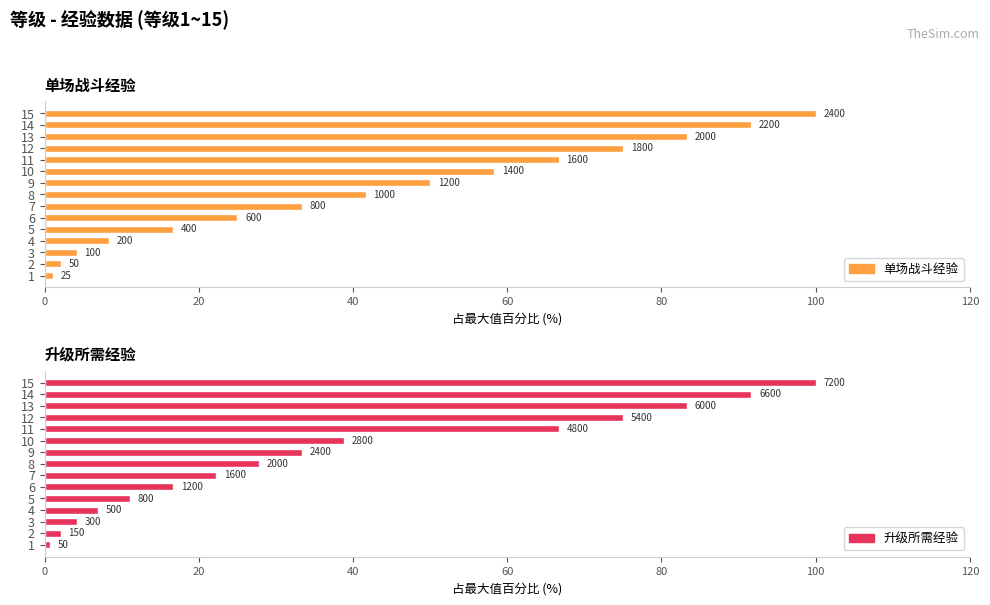

What are all the series names shown in the legend?

单场战斗经验, 升级所需经验